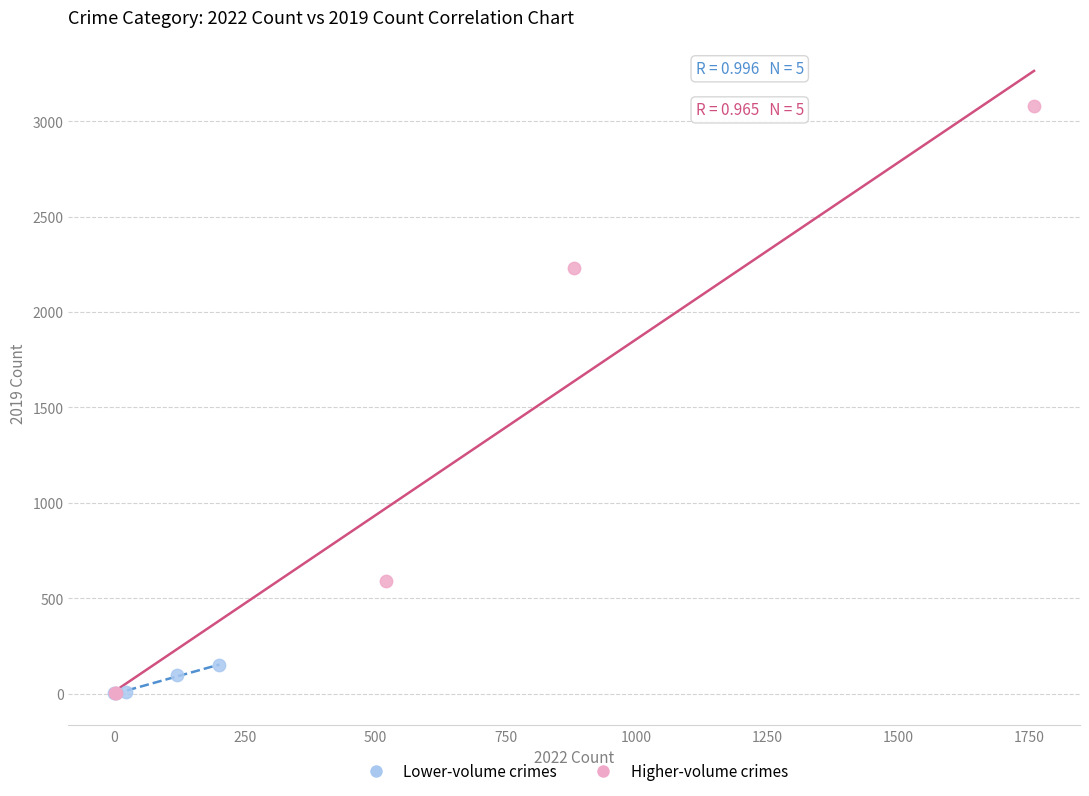

Which series contains the highest Y value?

Higher-volume crimes